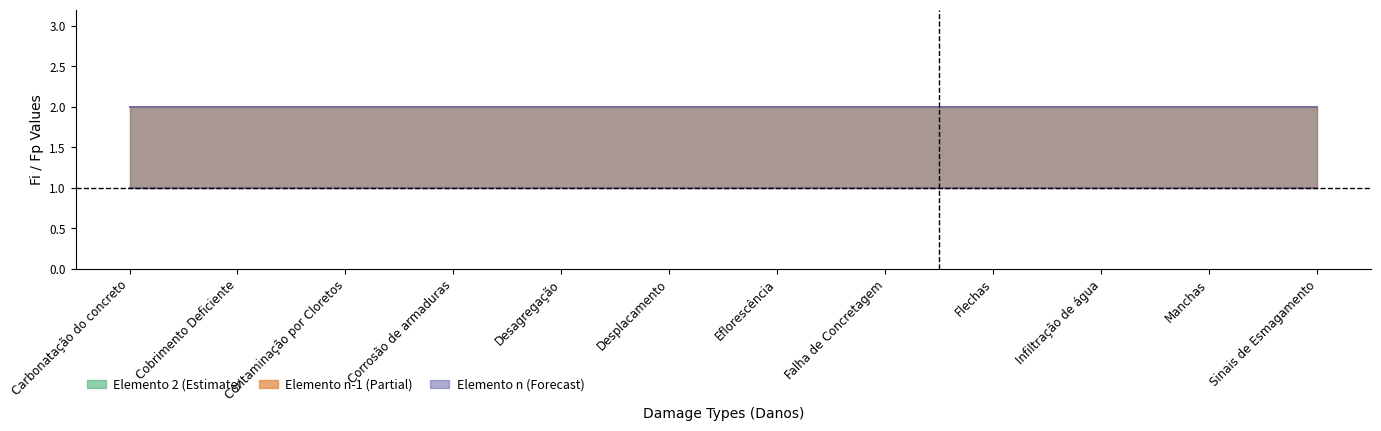

At which label is Elemento 2 - Fp closest to 2?

Carbonatação do concreto